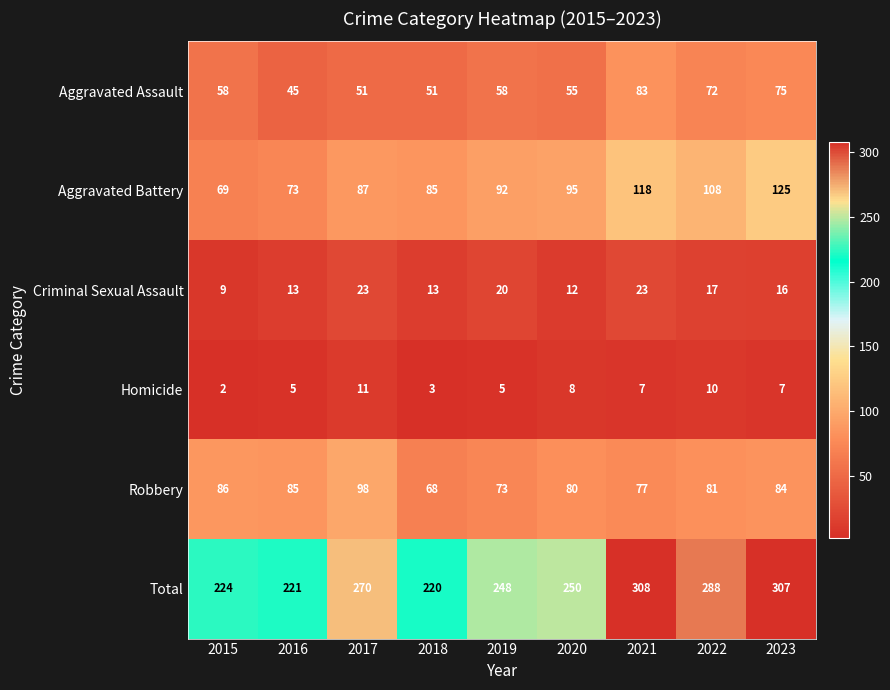

What is the difference between the highest and lowest values at 2018?

217